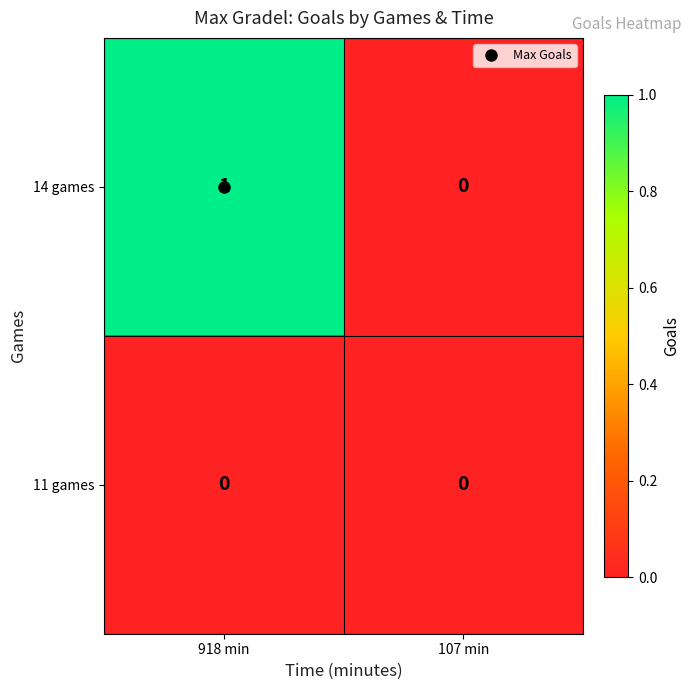

Which category has the highest value across all series?

918 min